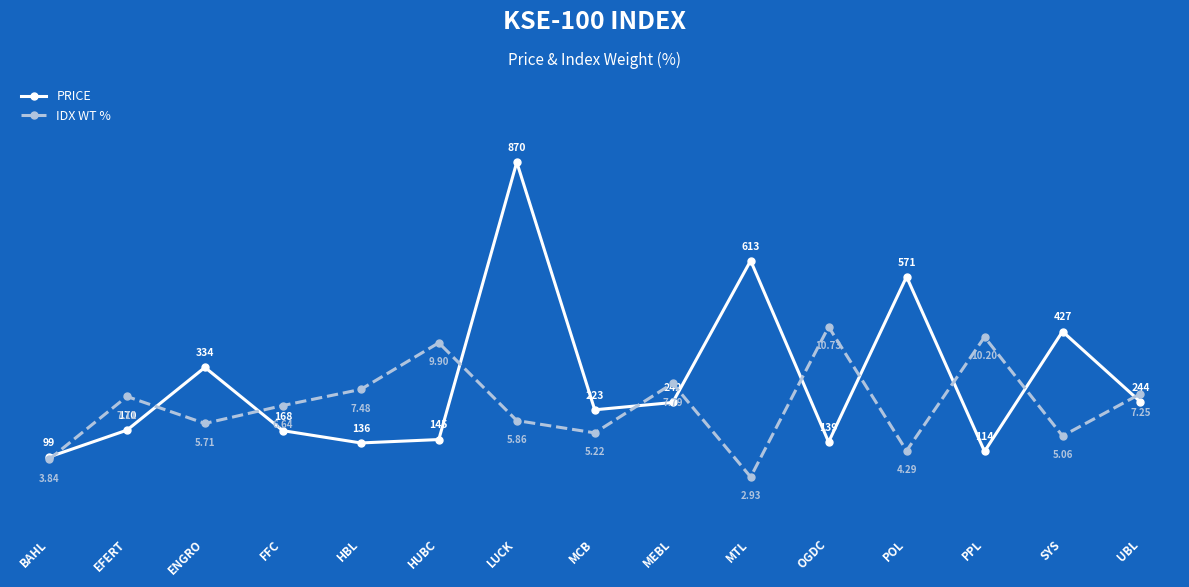

What are all the series names shown in the legend?

PRICE, IDX WT %